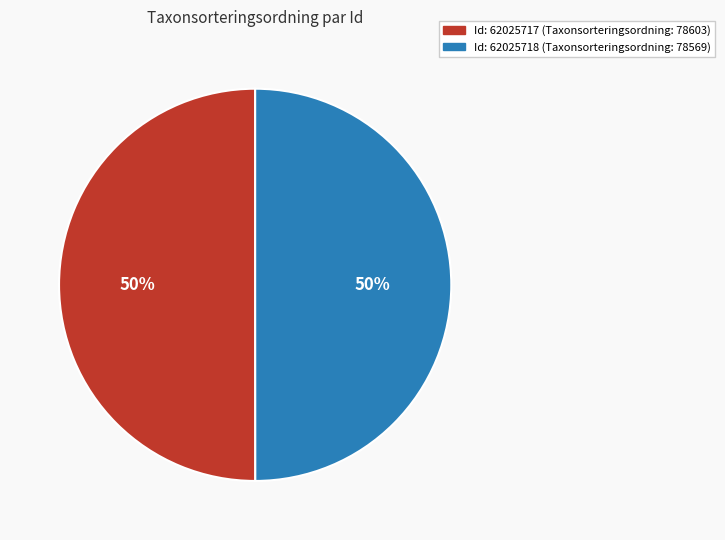

To the nearest percent, what is the average slice percentage?

50%